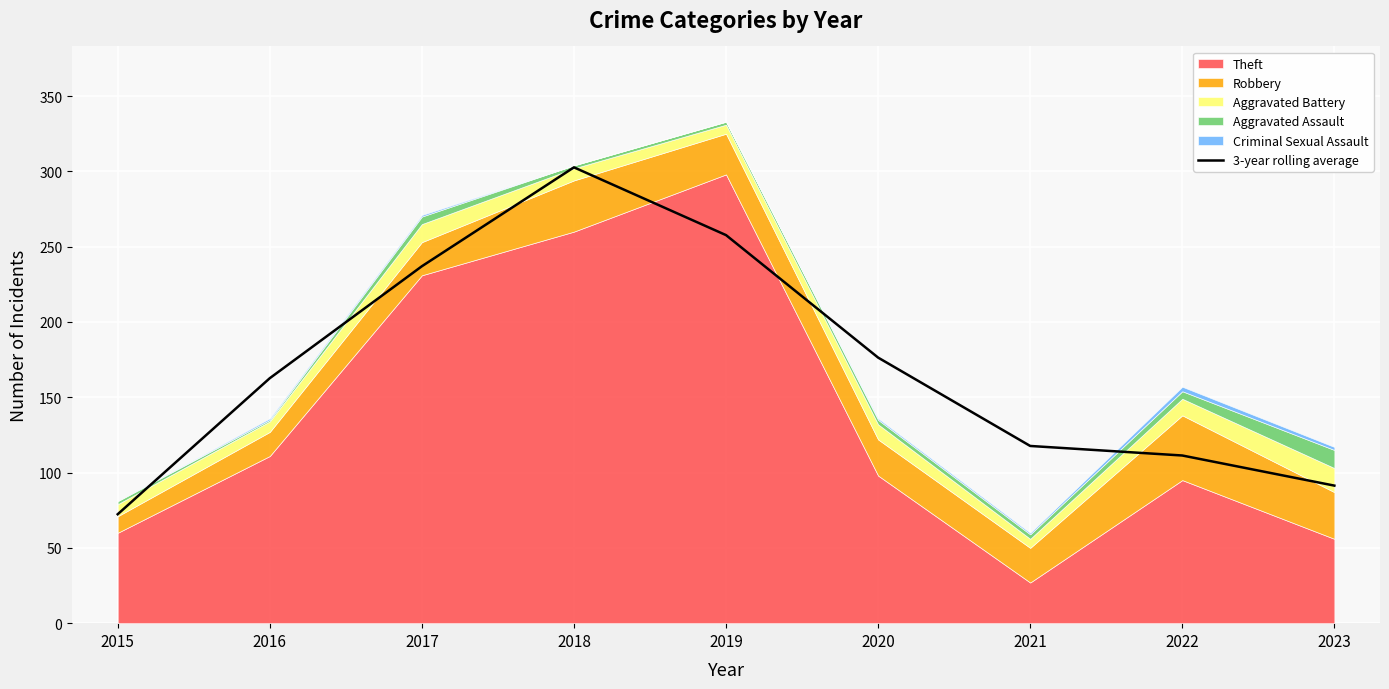

The value at 2021 is 80.5. True or false?

False